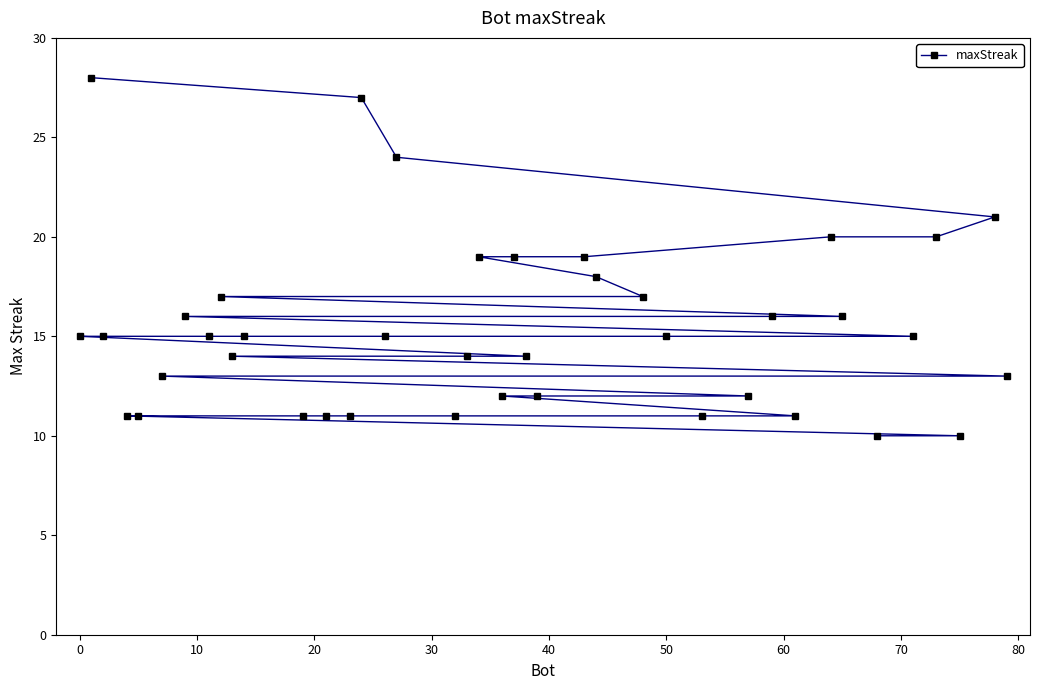

Reading right to left, what are all the values shown in this chart?

13	21	10	20	15	10	16	20	11	16	12	11	15	17	18	19	12	14	19	12	19	14	11	24	15	27	11	11	11	15	14	17	15	16	13	11	11	15	28	15